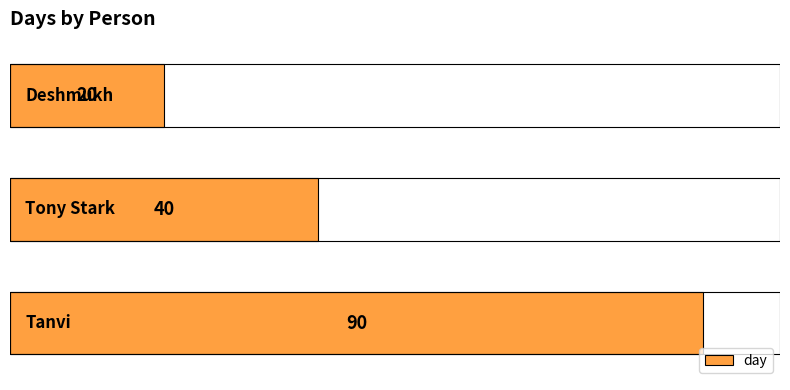

How many values are between 20 and 90?

3